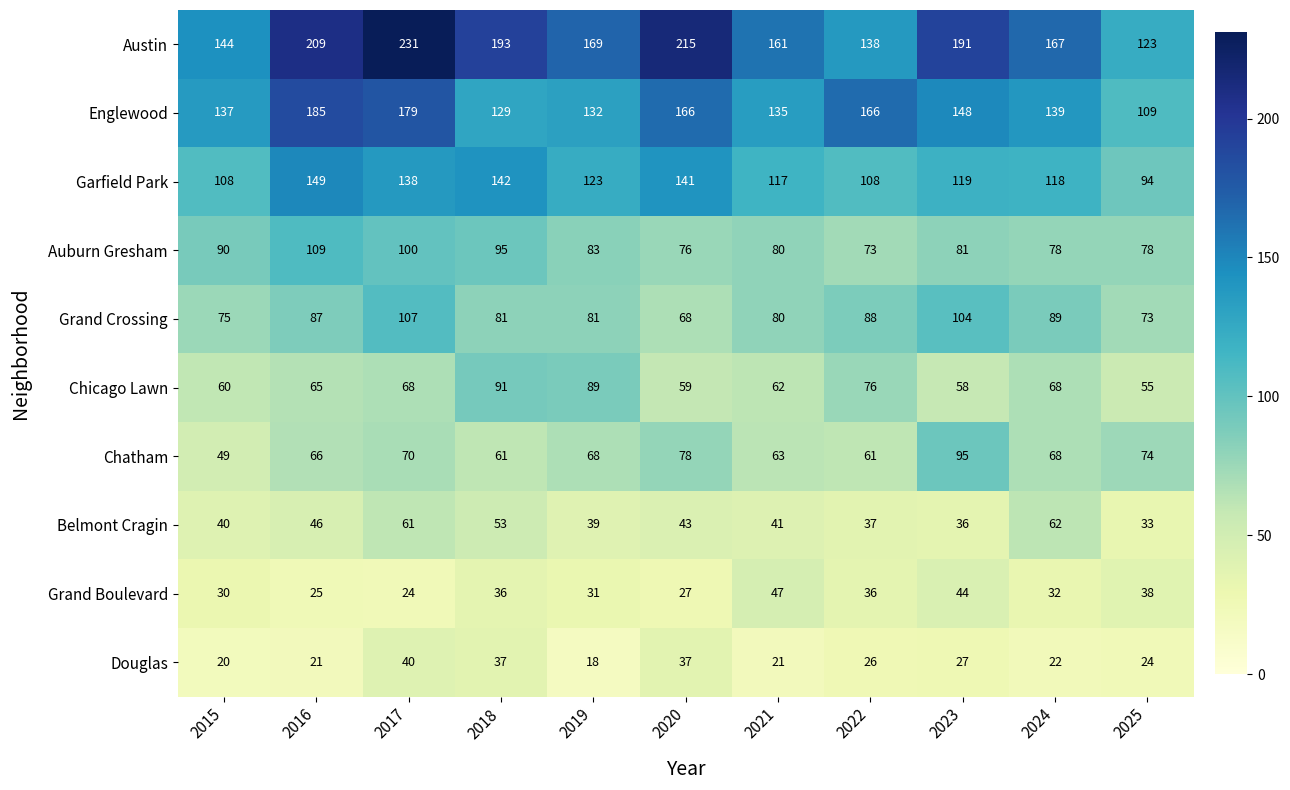

Which series has the largest total across all categories?

Austin